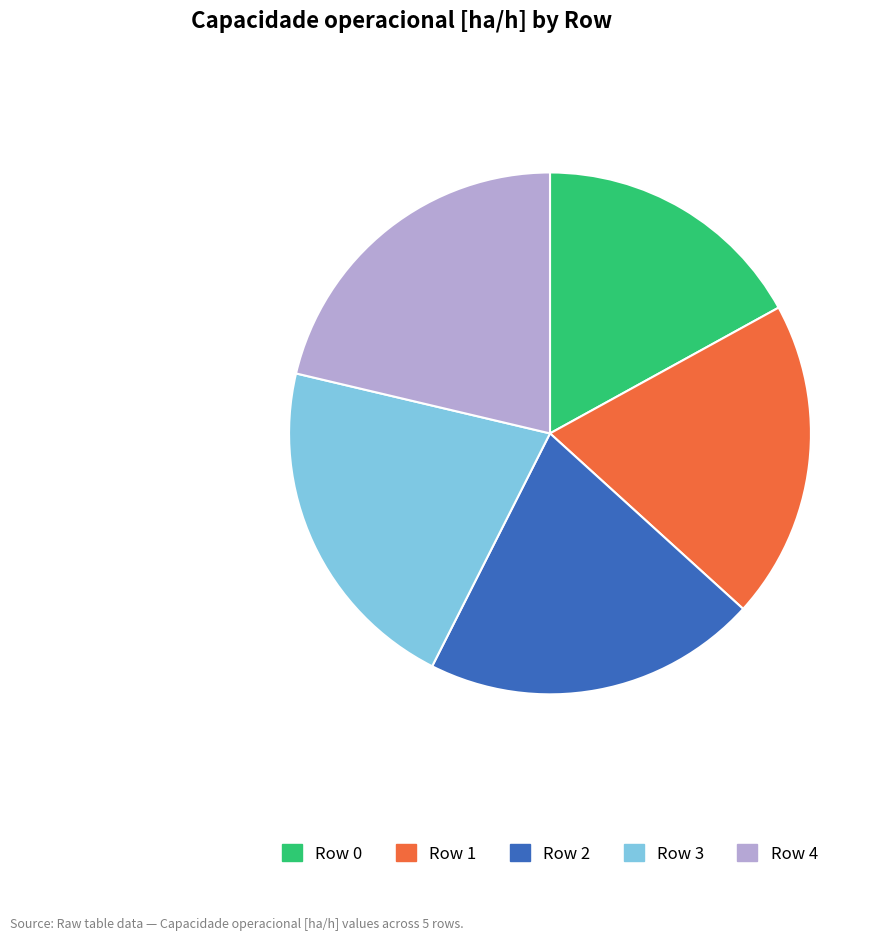

Approximately how many times larger is the value at Row 2 compared to Row 3?

1.0